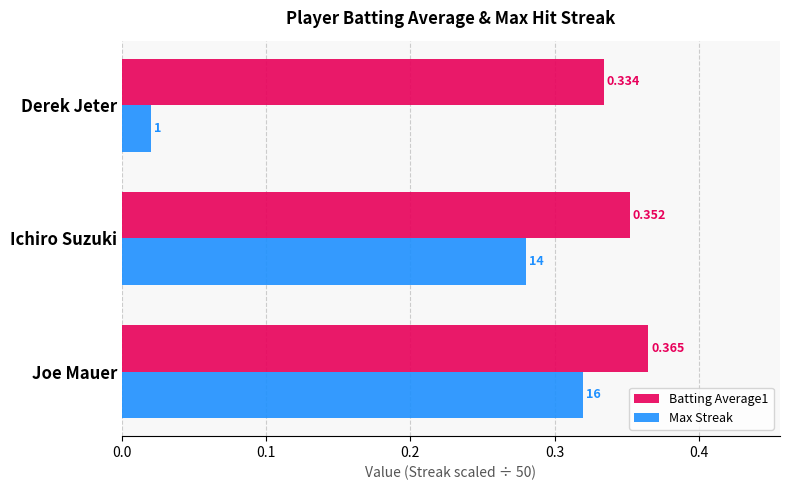

Which category has the highest value across all series?

Joe Mauer